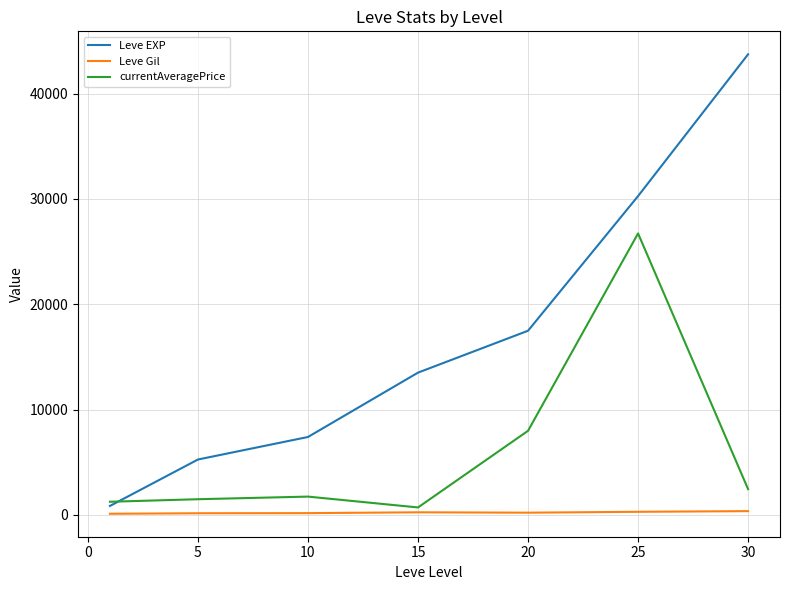

Which series has the largest total across all categories?

Leve EXP